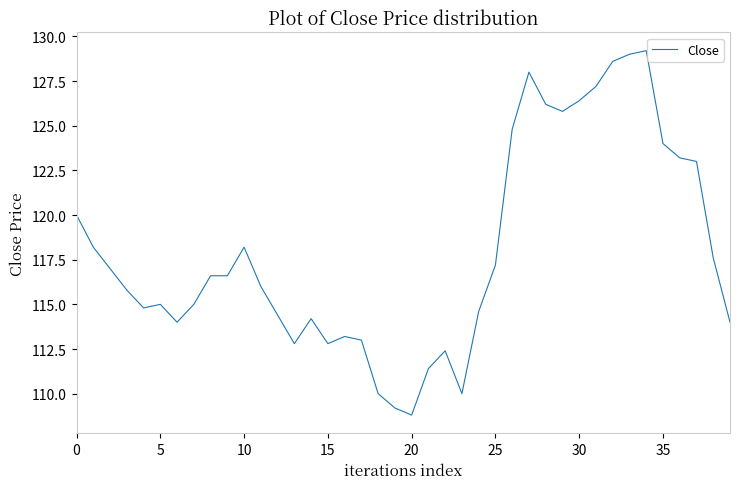

How many series are shown in this chart?

1